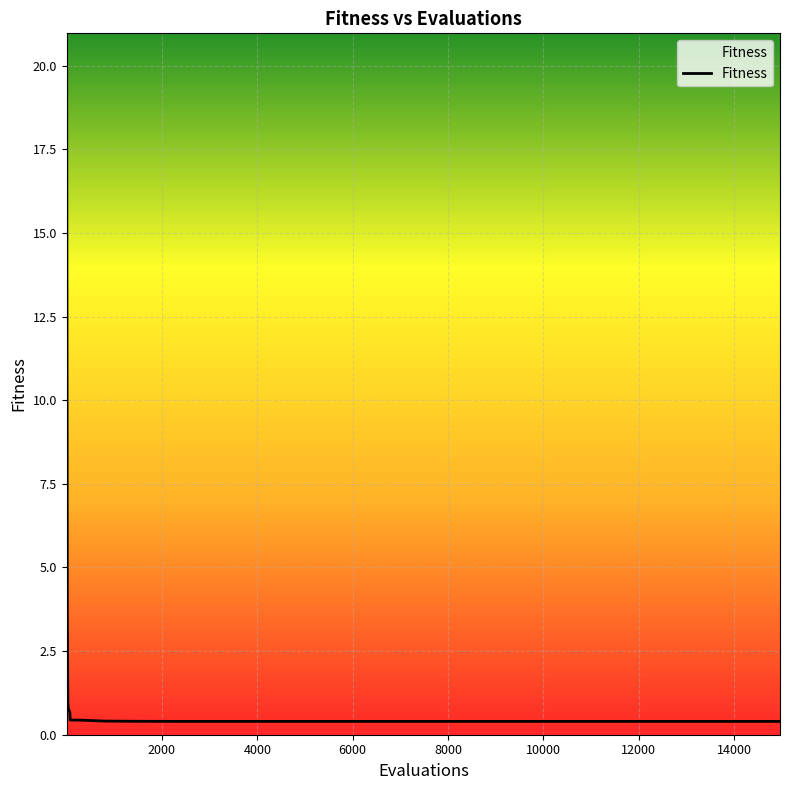

What is the minimum value shown in the chart?

0.4